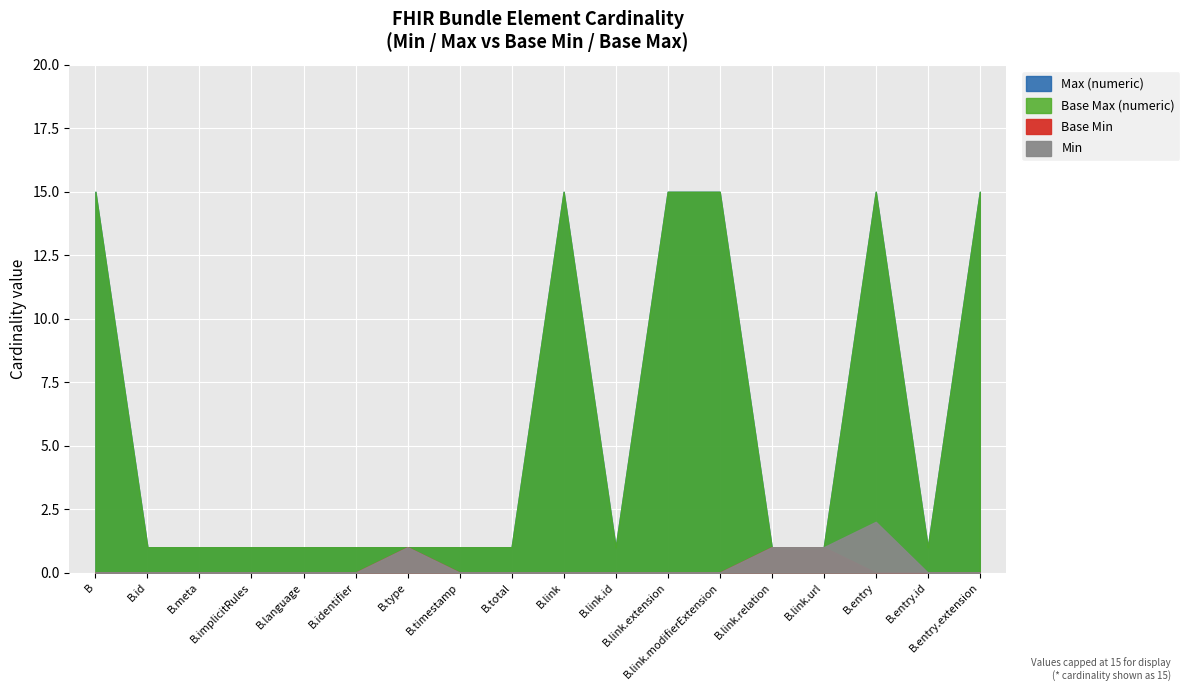

What is the label of the 12th point from the left?

Bundle.link.extension